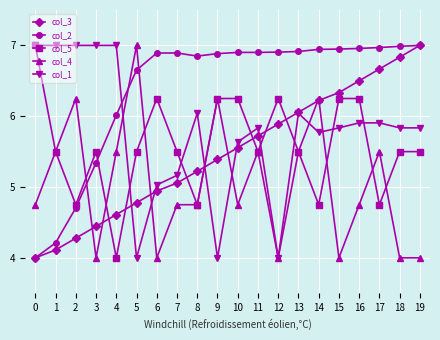

Which series changed the most between 6 and 10?

col_4